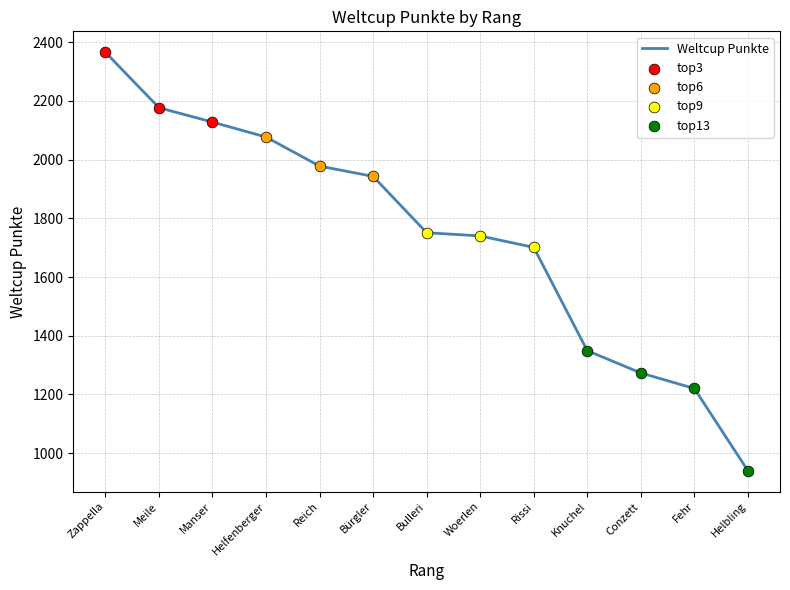

Between Woerlen and Zappella, which is larger?

Zappella